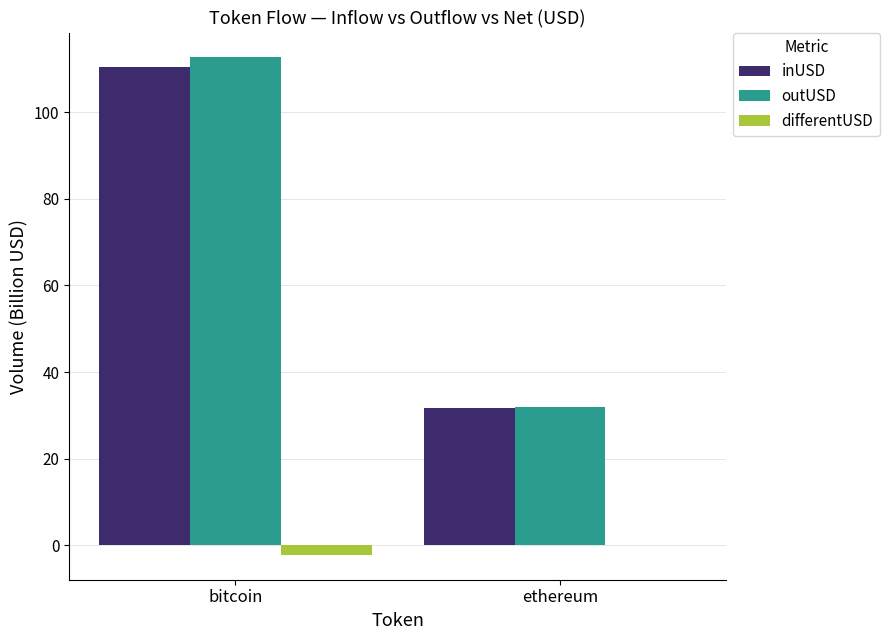

Which series changed the most between bitcoin and ethereum?

outUSD